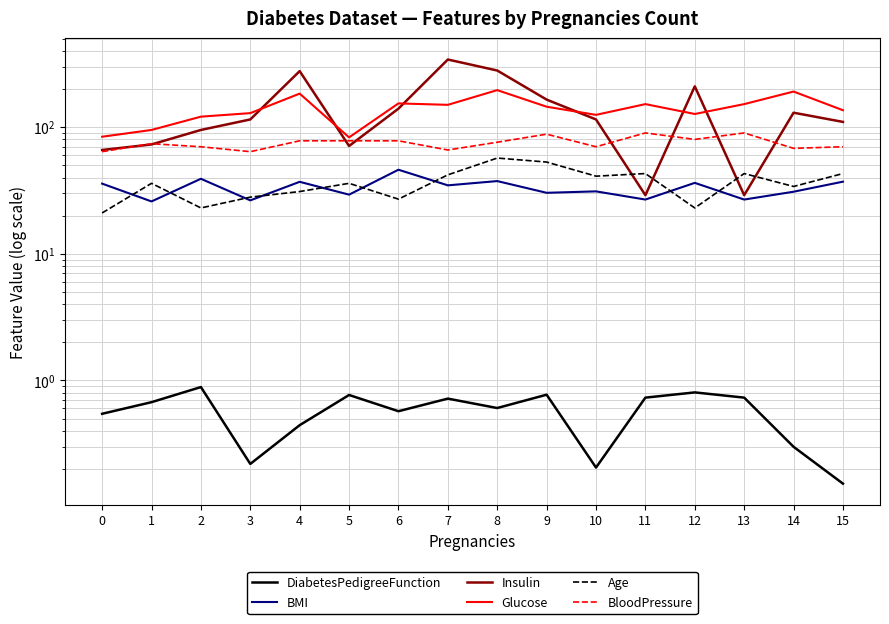

Where do Age and BMI first cross each other?

0 and 1